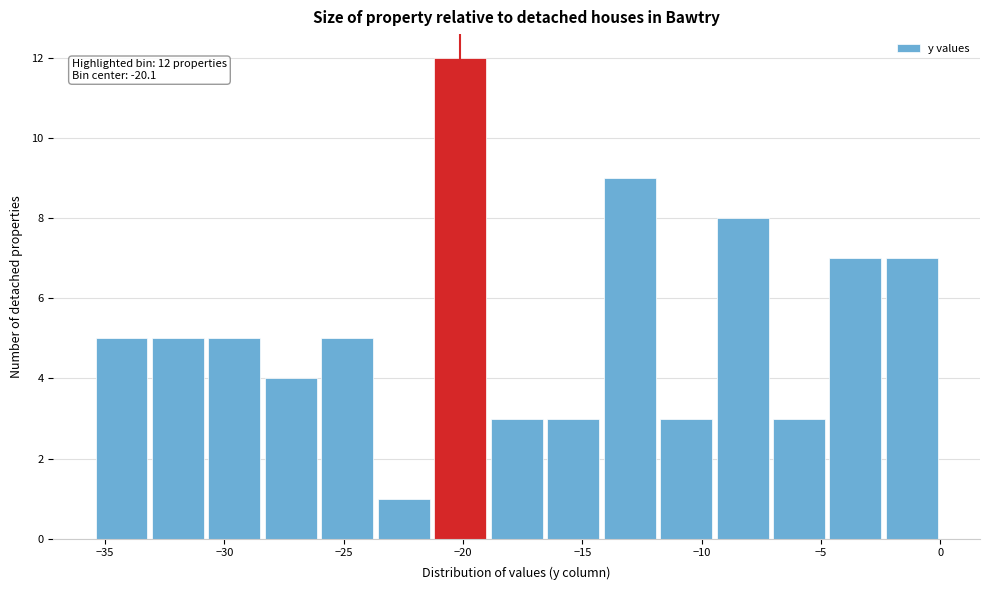

Over which range of the x-axis is the bar tallest?

-21.5 to -19.0